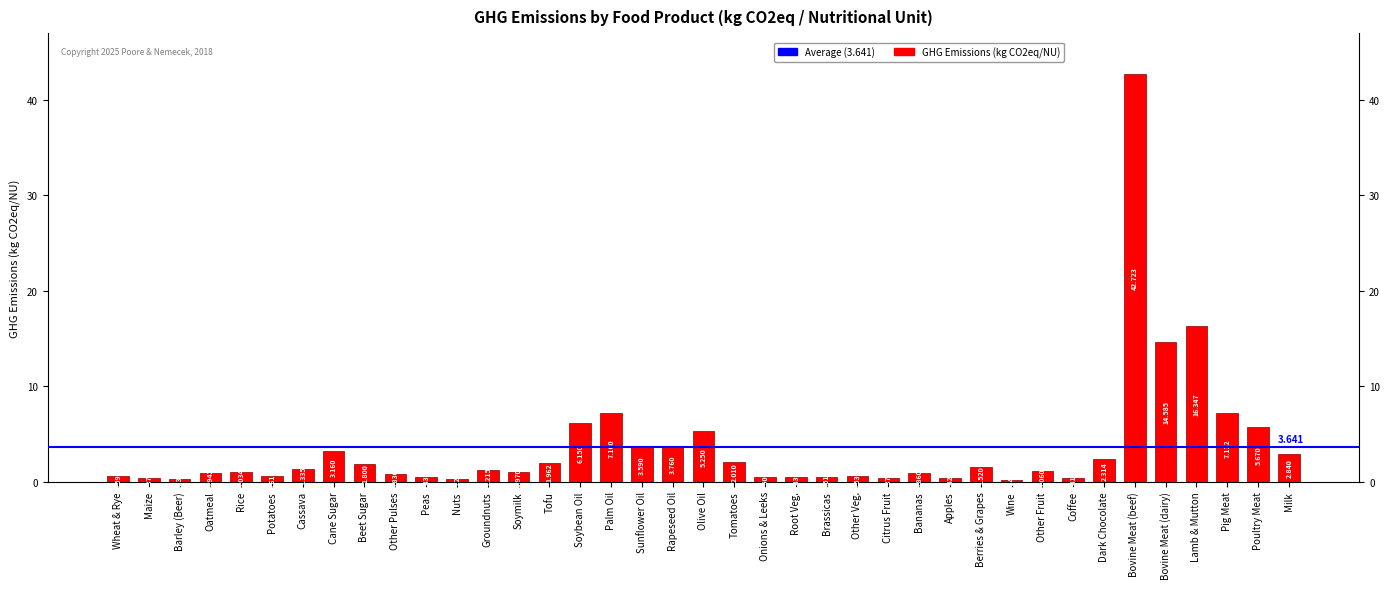

Are the bars horizontal?

No